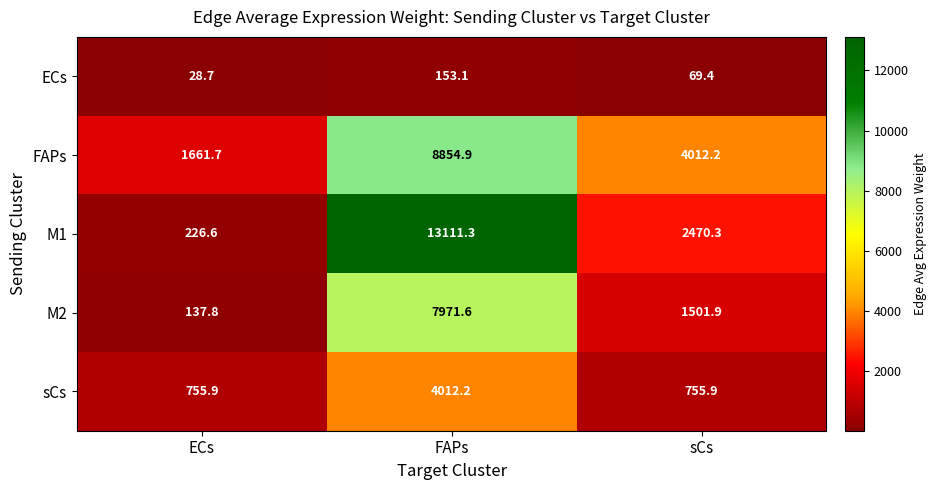

What is the difference between the highest and lowest values at FAPs?

12958.2